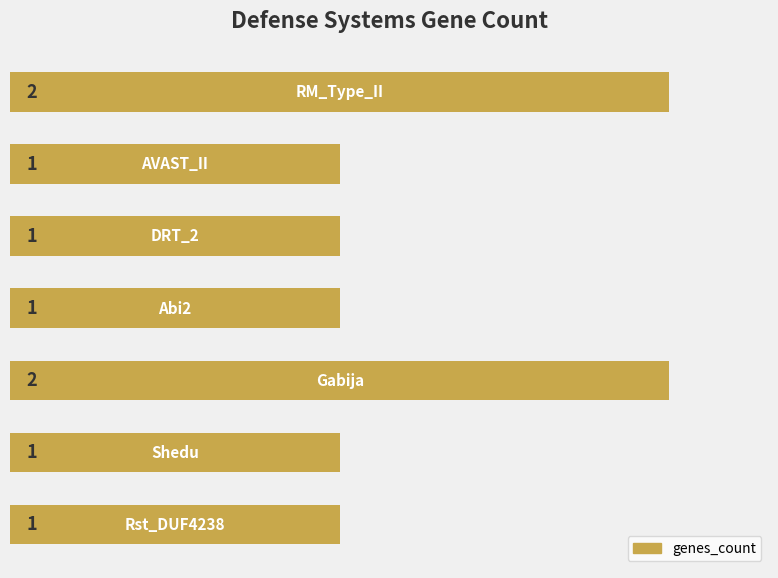

Reading top to bottom, transcribe all the data shown in this chart.

2	1	1	1	2	1	1